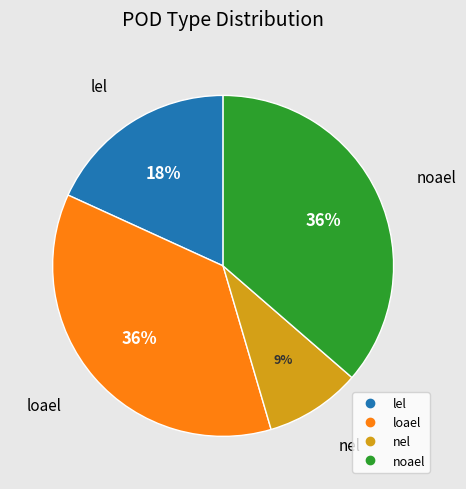

Is it true that lel is 32% of the pie?

False